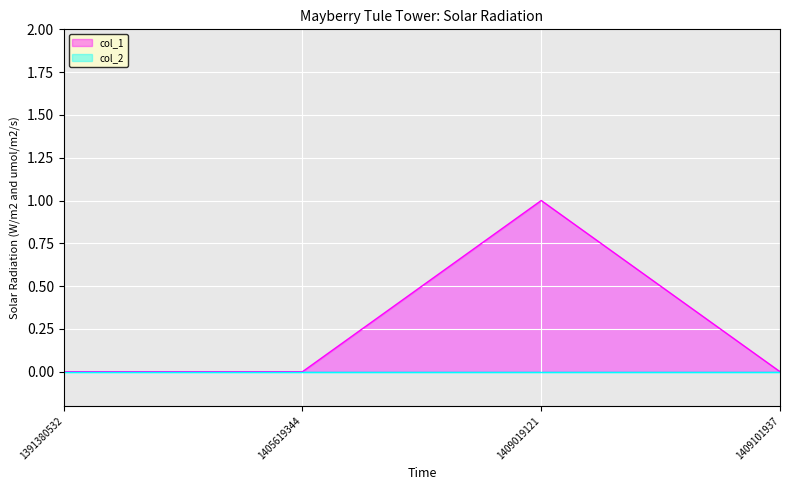

How many positive values are there?

1